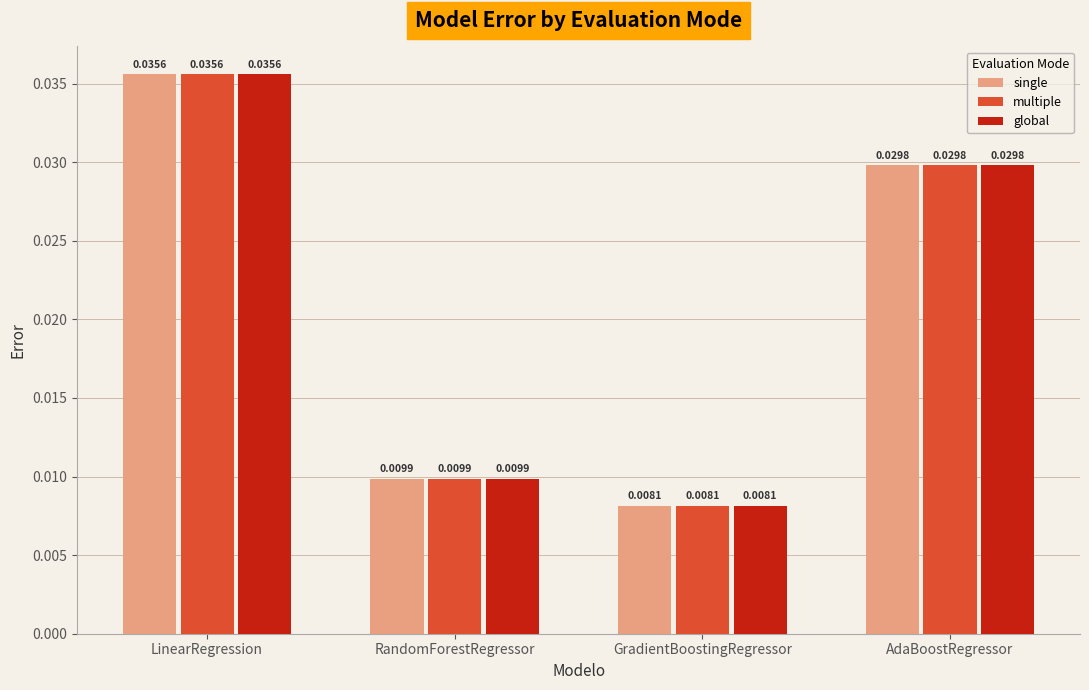

Rank the categories by single value from highest to lowest.

LinearRegression, AdaBoostRegressor, RandomForestRegressor, GradientBoostingRegressor